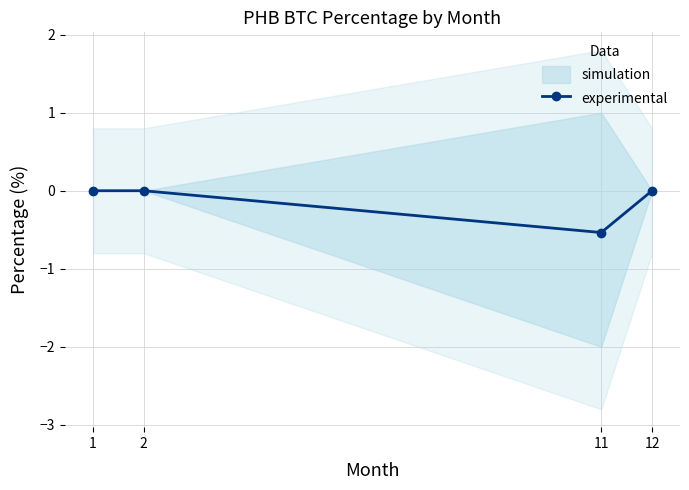

At which label is the value closest to 0?

1